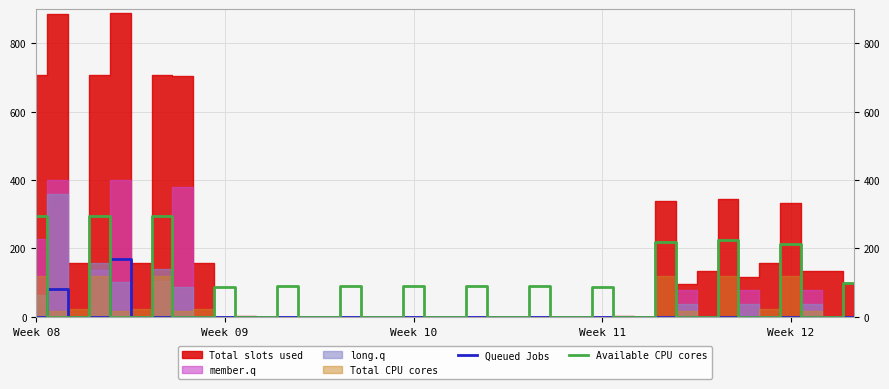

What is the highest value of the Available CPU cores series?

294.5